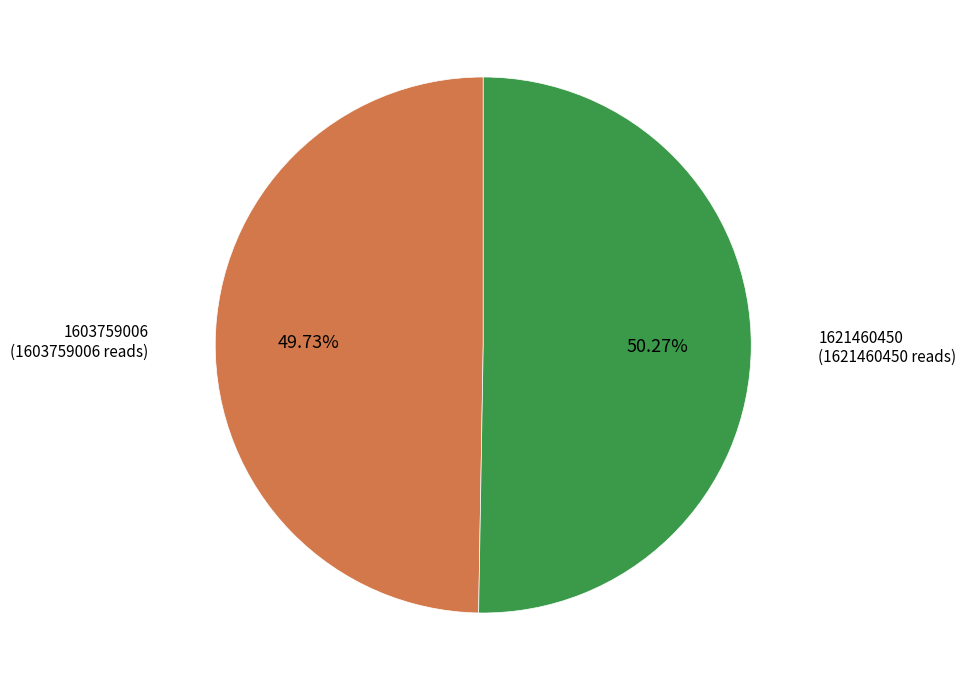

To the nearest percent, what is the difference between the 1621460450 and 1603759006 slice percentages?

1%